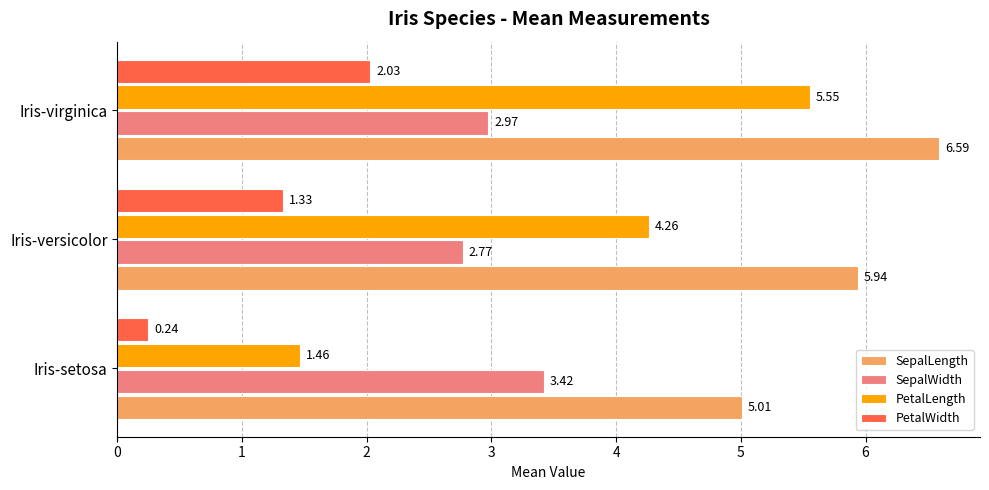

Rank the series by their maximum value, from lowest to highest.

PetalWidth, SepalWidth, PetalLength, SepalLength